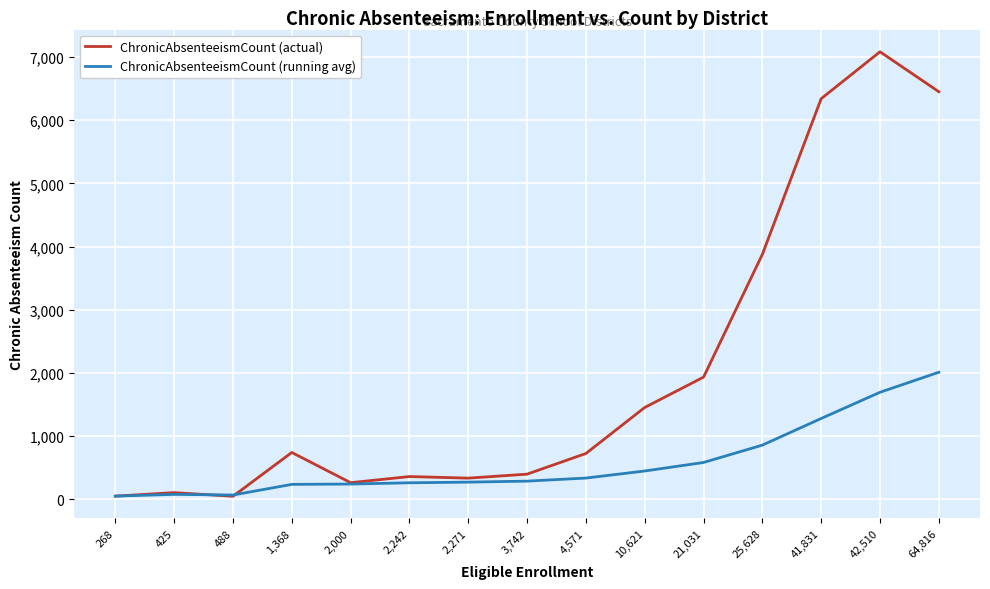

What is the maximum value for ChronicAbsenteeismCount (running avg)?

2011.5